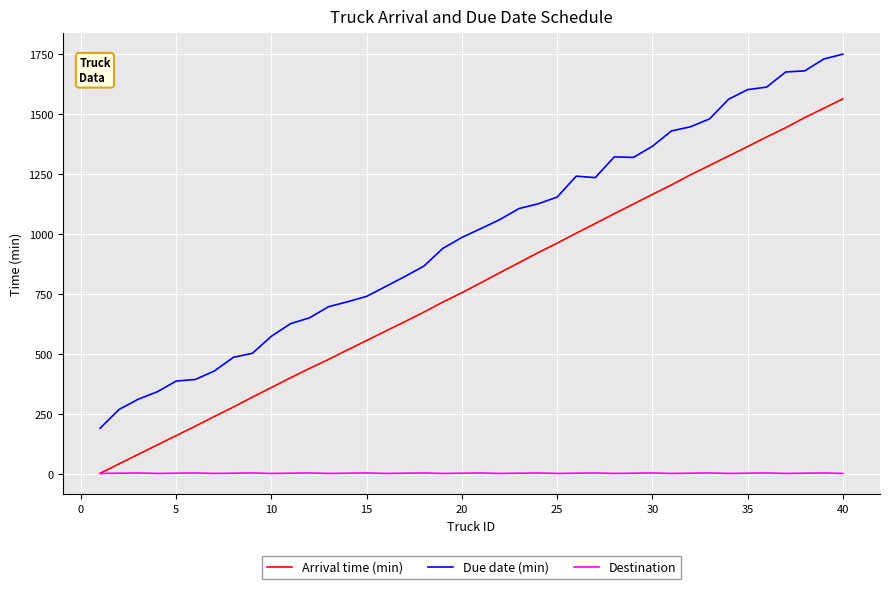

List the series in order of their overall mean, lowest first.

Destination, Arrival time (min), Due date (min)